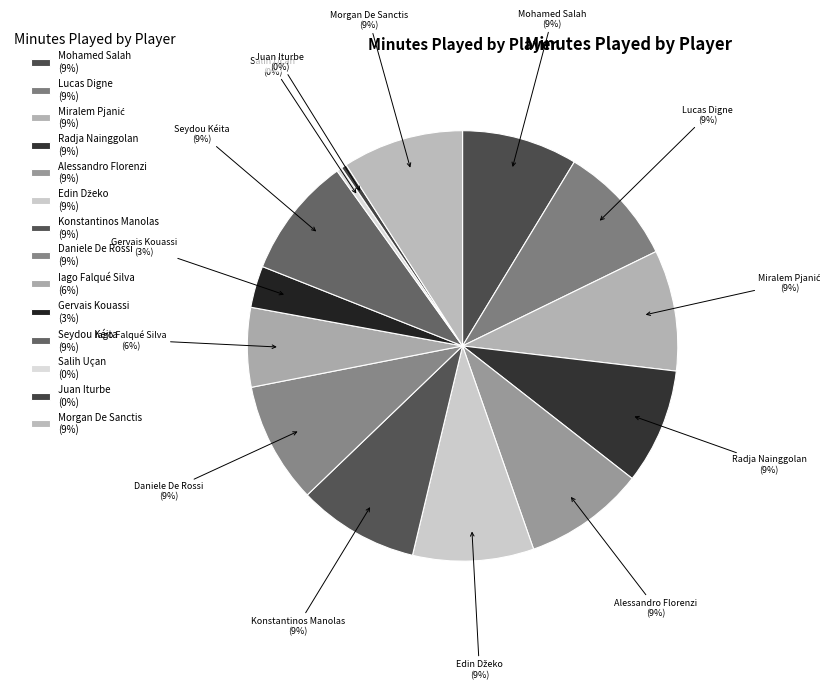

Count the number of slices in the pie.

14